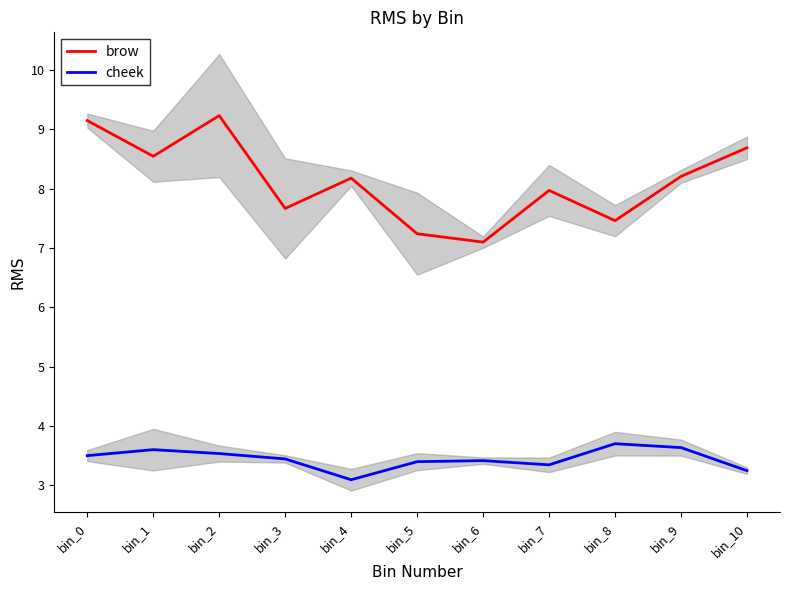

Reading right to left, what are all the values shown in this chart?

brow: bin_10=8.7	bin_9=8.2	bin_8=7.5	bin_7=8.0	bin_6=7.1	bin_5=7.2	bin_4=8.2	bin_3=7.7	bin_2=9.2	bin_1=8.5	bin_0=9.1
cheek: bin_10=3.2	bin_9=3.6	bin_8=3.7	bin_7=3.3	bin_6=3.4	bin_5=3.4	bin_4=3.1	bin_3=3.4	bin_2=3.5	bin_1=3.6	bin_0=3.5